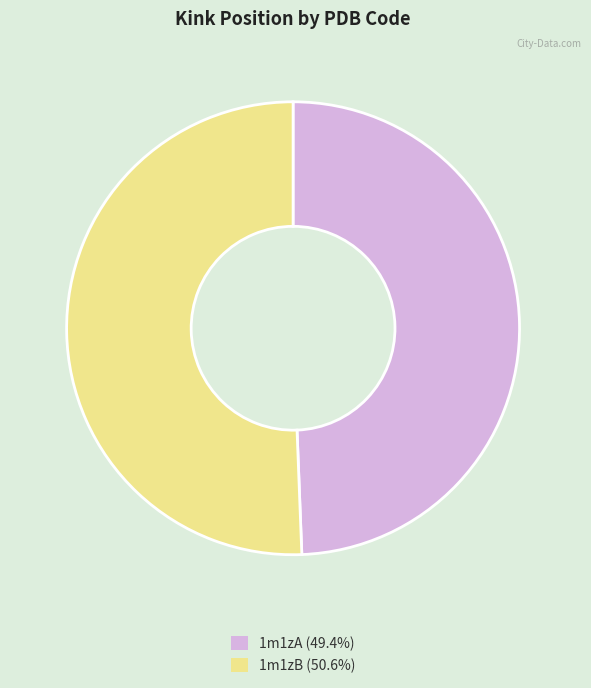

True or false: 1m1zA accounts for 49% of the total.

True